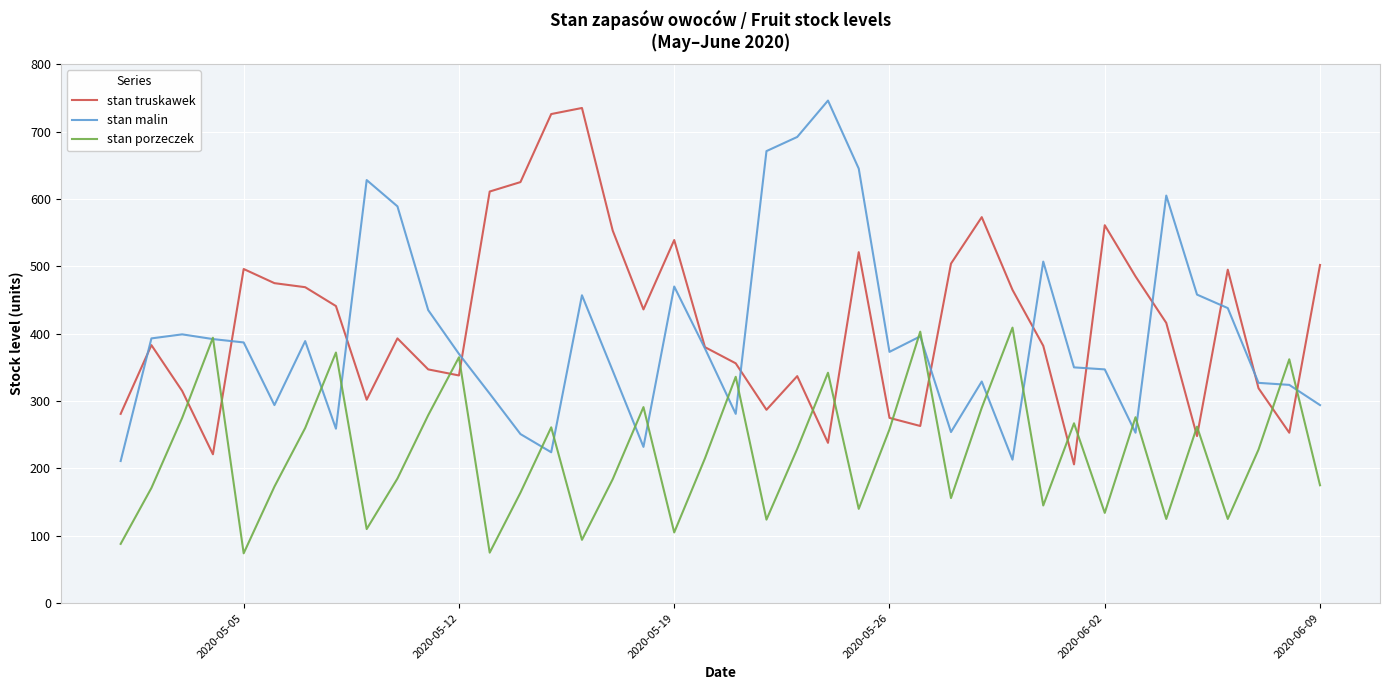

What is the lowest value of the stan truskawek series?

206